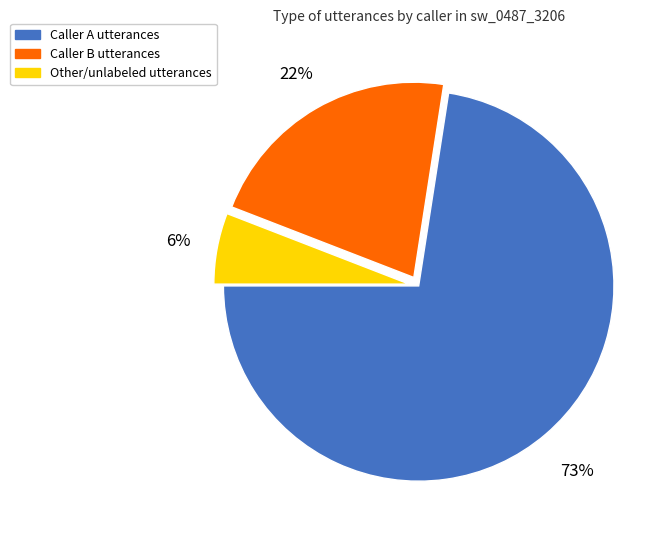

To the nearest percent, what is the average slice percentage?

33%